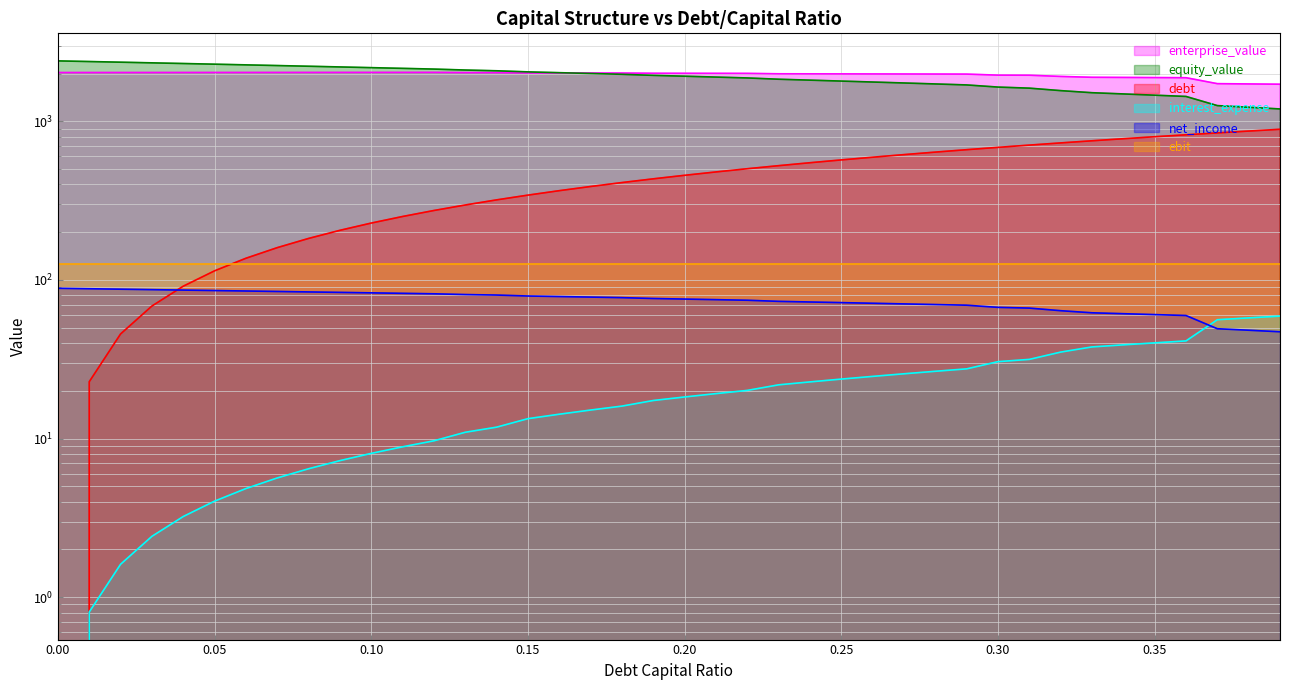

What is the difference between the highest and lowest values at 0.04?

2308.8